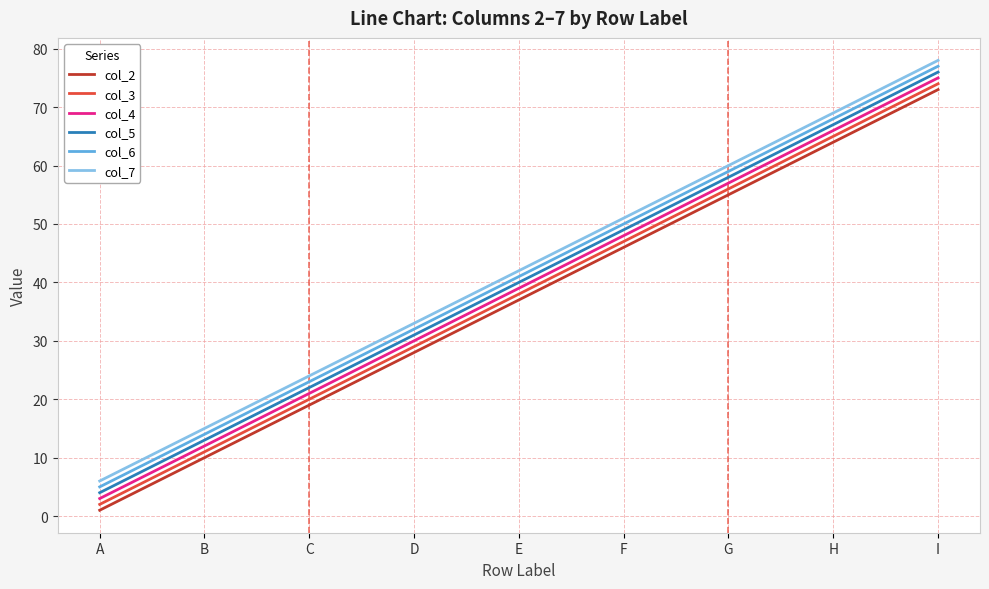

Reading left to right, transcribe all the data shown in this chart.

col_2: A=1	B=10	C=19	D=28	E=37	F=46	G=55	H=64	I=73
col_3: A=2	B=11	C=20	D=29	E=38	F=47	G=56	H=65	I=74
col_4: A=3	B=12	C=21	D=30	E=39	F=48	G=57	H=66	I=75
col_5: A=4	B=13	C=22	D=31	E=40	F=49	G=58	H=67	I=76
col_6: A=5	B=14	C=23	D=32	E=41	F=50	G=59	H=68	I=77
col_7: A=6	B=15	C=24	D=33	E=42	F=51	G=60	H=69	I=78